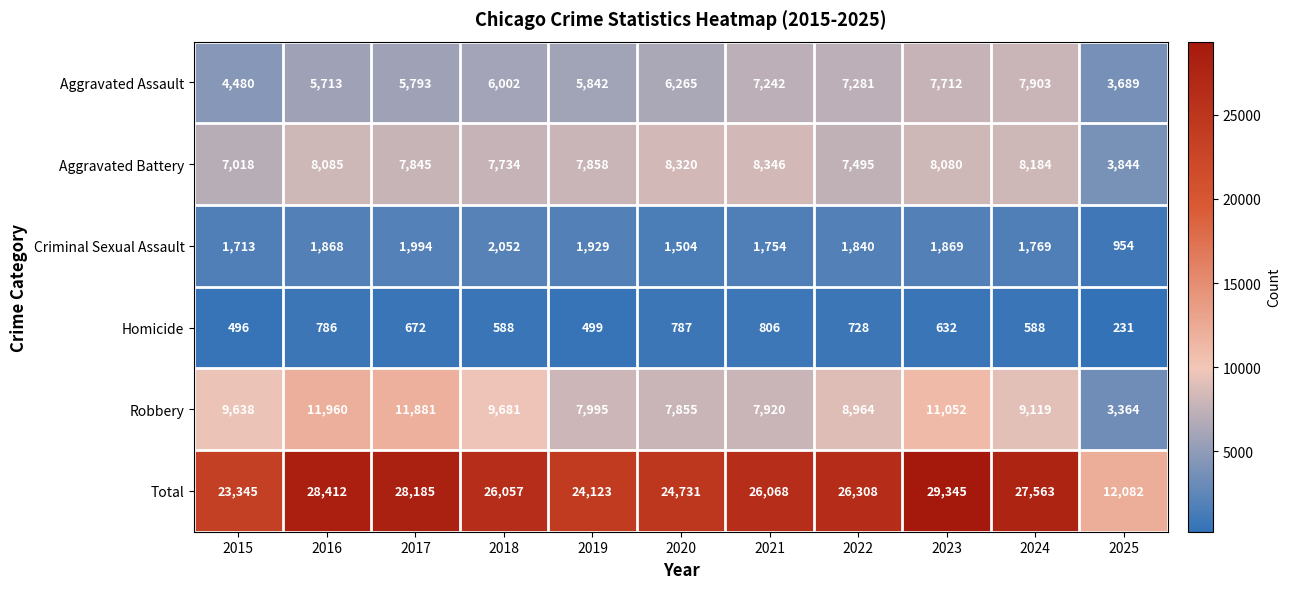

How many series are shown in this chart?

6